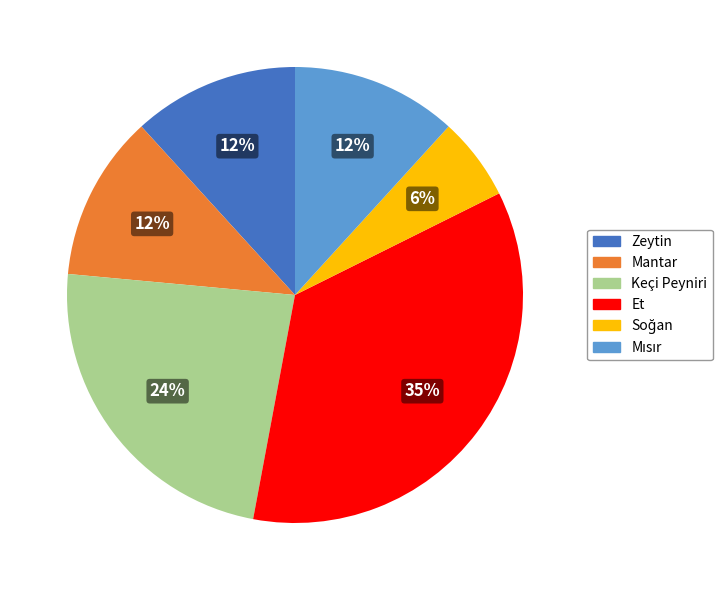

To the nearest percent, what is the average slice percentage?

17%